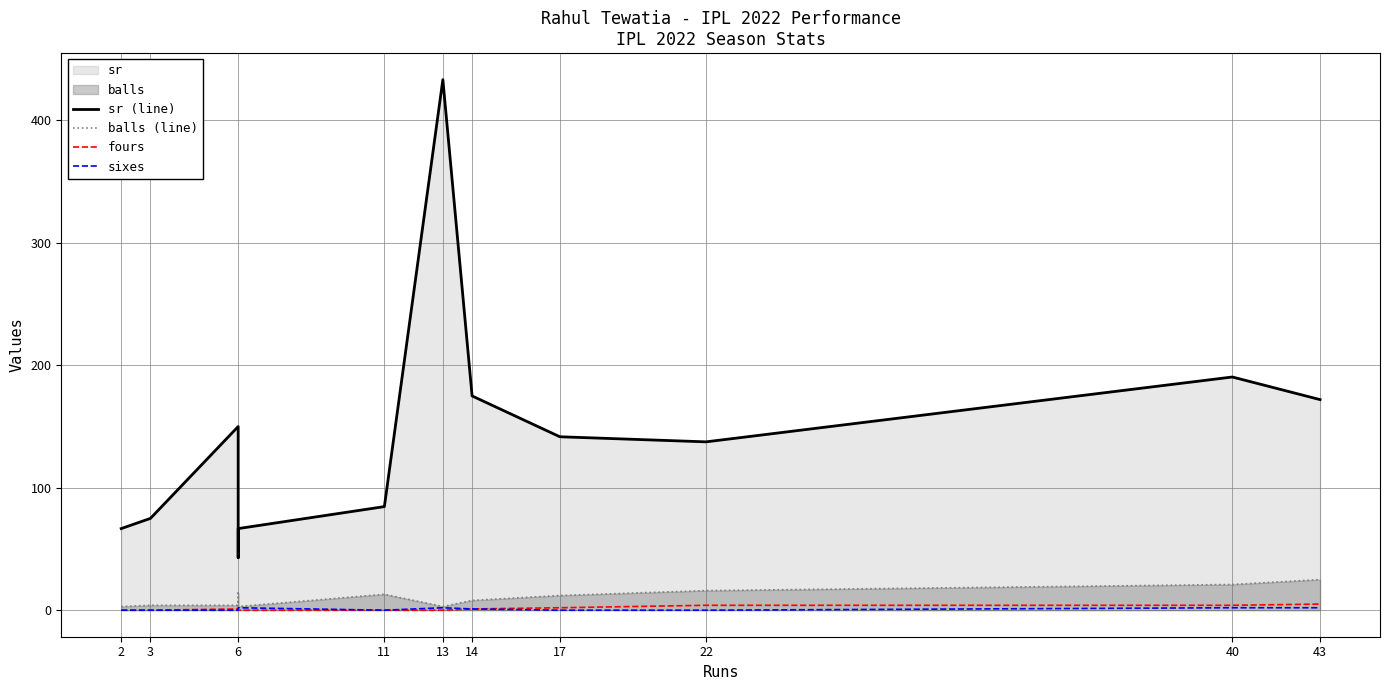

Which series has the largest range (max minus min)?

sr (line)